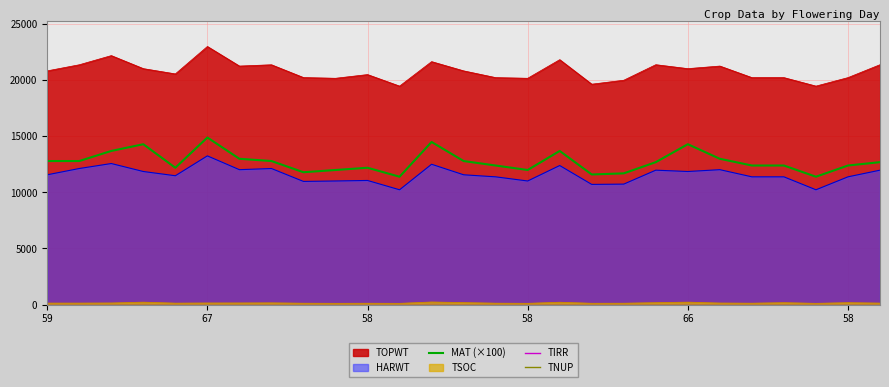

Count the number of categories in the chart.

27